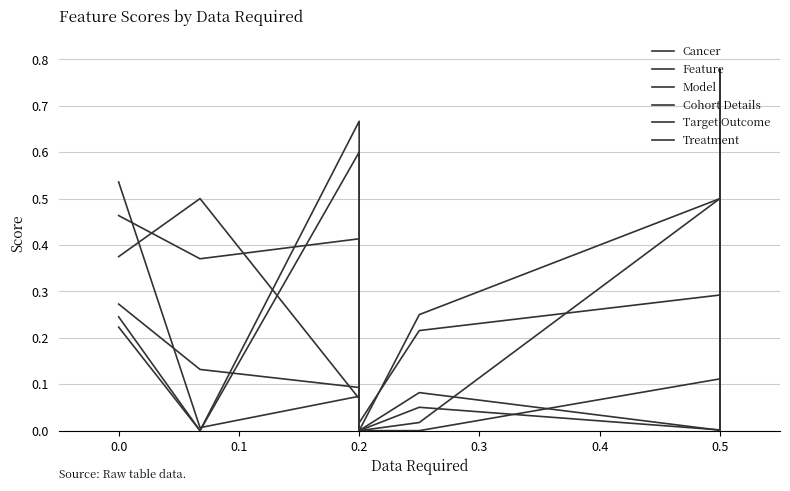

Which category has the lowest value in the Cohort Details series?

0.2